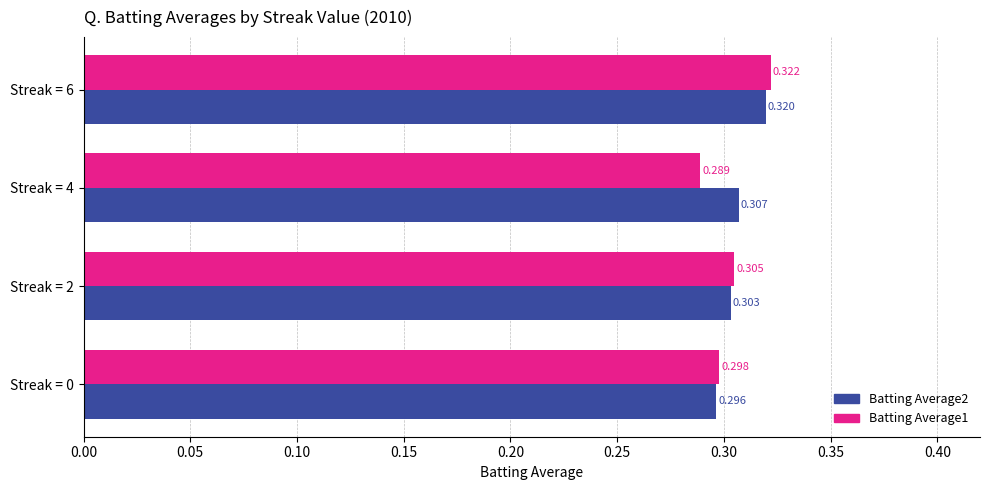

Is the value of Batting Average2 at Streak = 0 greater than the value of Batting Average1 at Streak = 6?

No